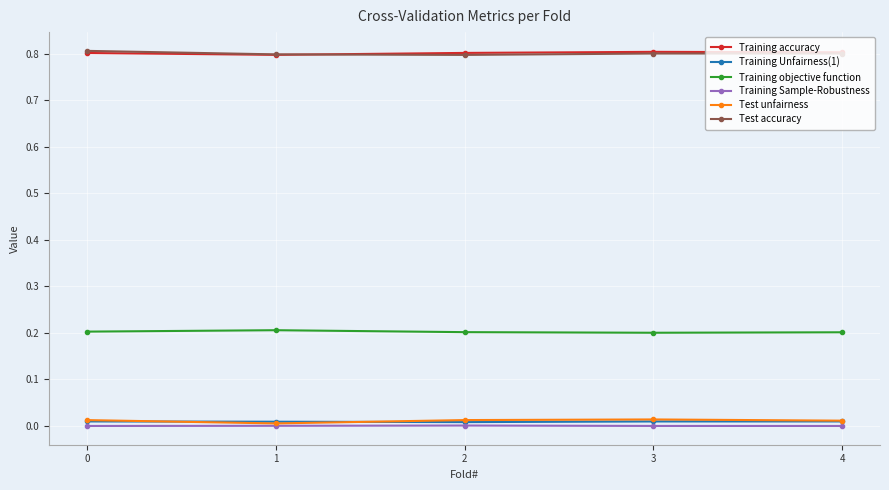

What is the spread (max minus min) of values at 2?

0.8